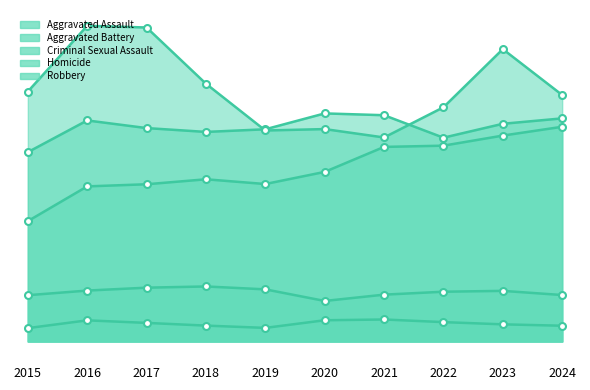

True or false: Homicide and Robbery intersect in this chart.

False